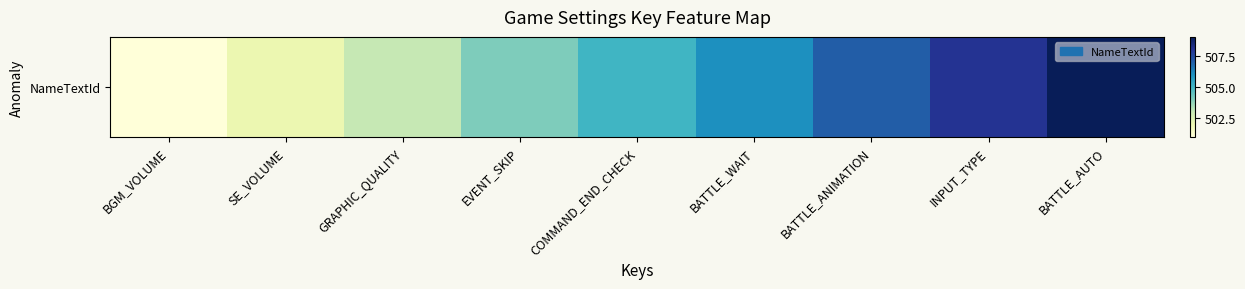

Count the number of data series in this chart.

1